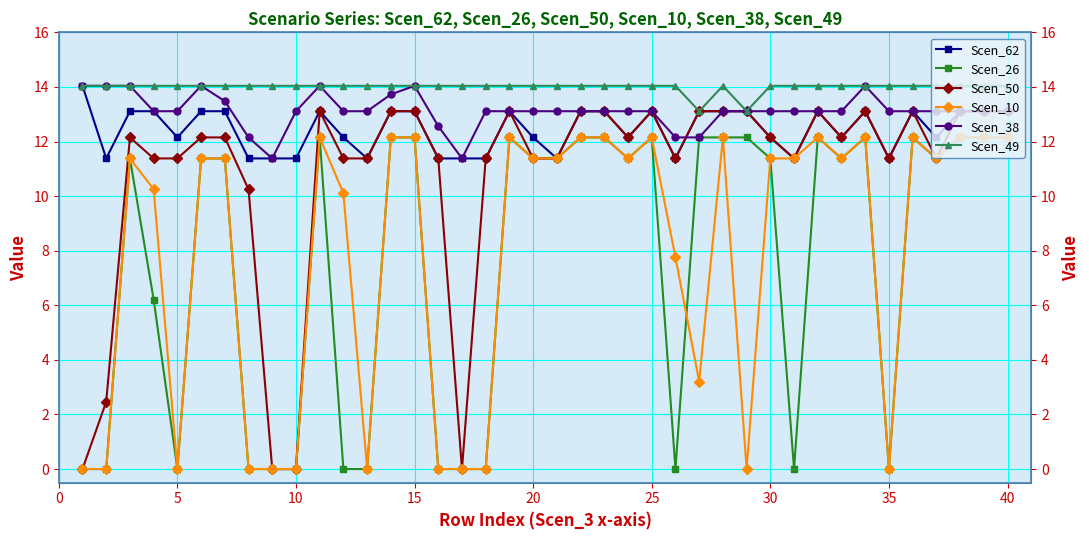

At how many categories does at least one series exceed 6?

40